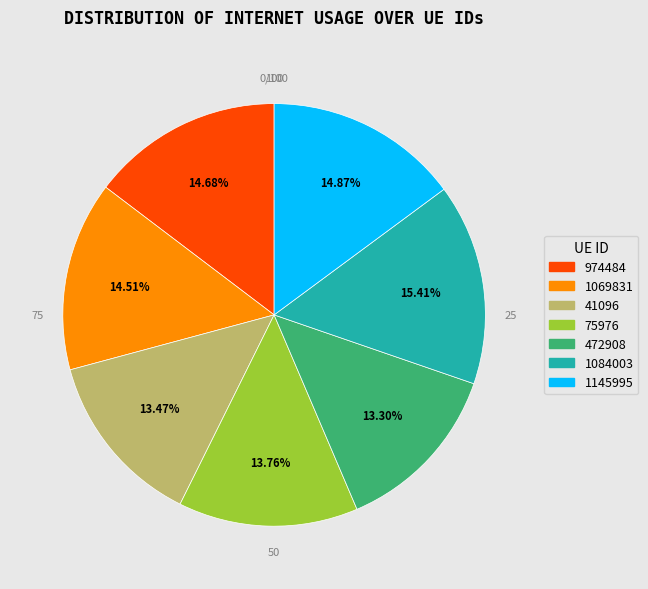

How many slices are in this pie chart?

7